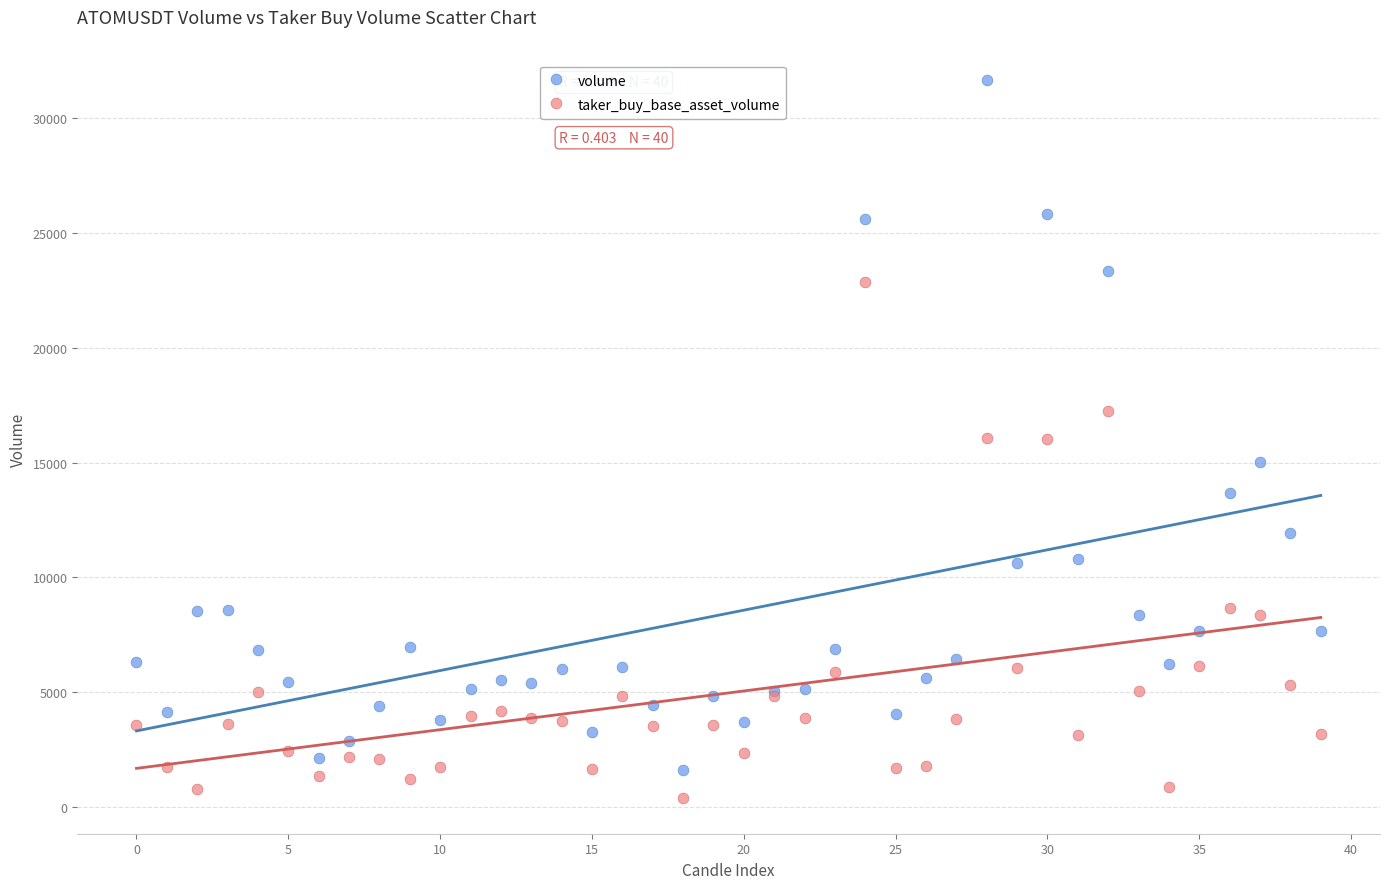

What are all the series names shown in the legend?

volume, taker_buy_base_asset_volume